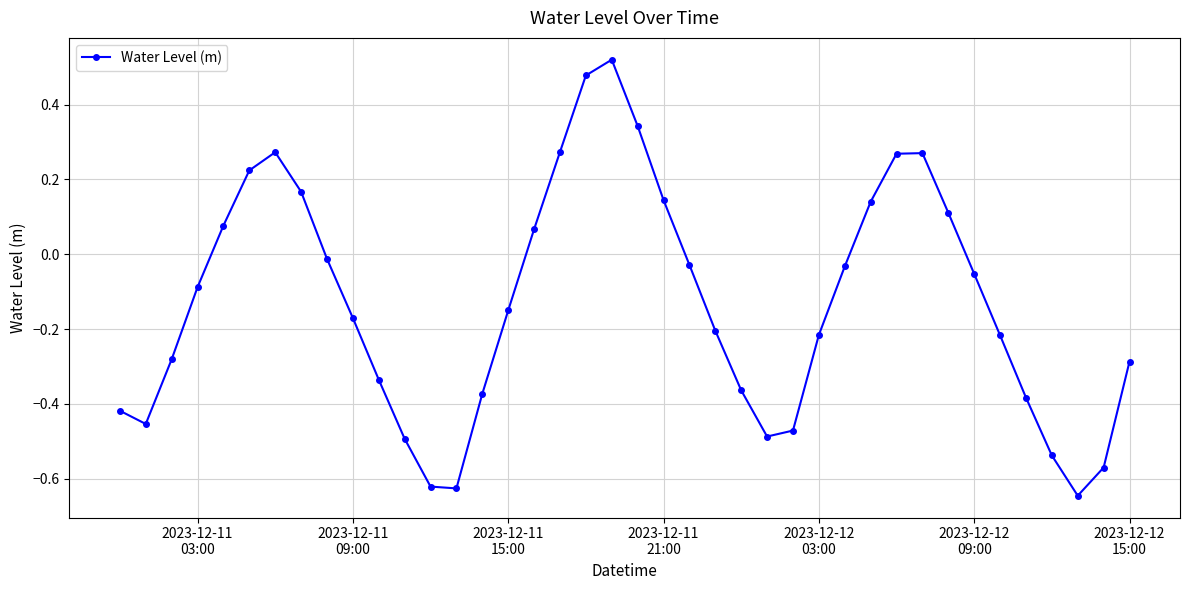

How many values are below 0?

26